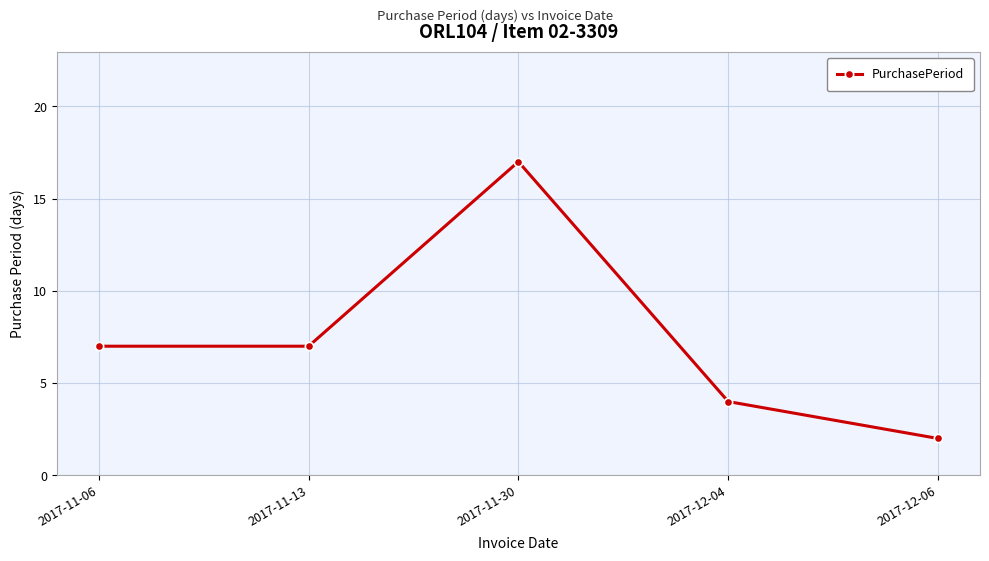

True or false: the data shows 7 at 2017-11-06.

True